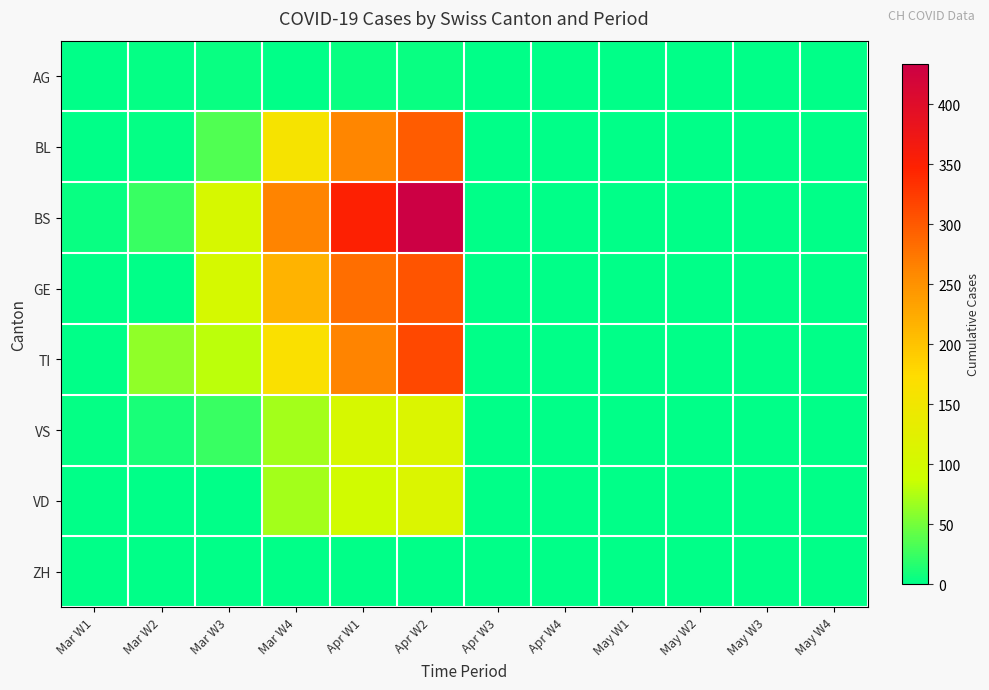

Rank the series at Mar W2 from lowest to highest value.

GE, VD, ZH, BL, AG, VS, BS, TI